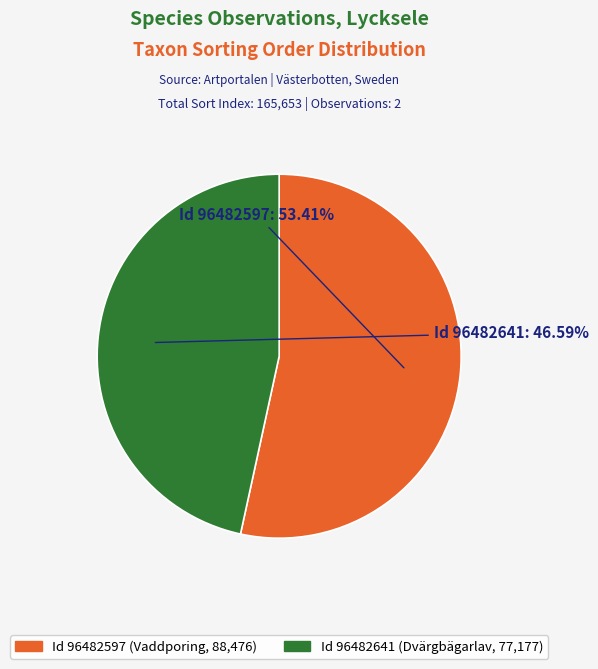

Does any single category account for the majority?

Yes